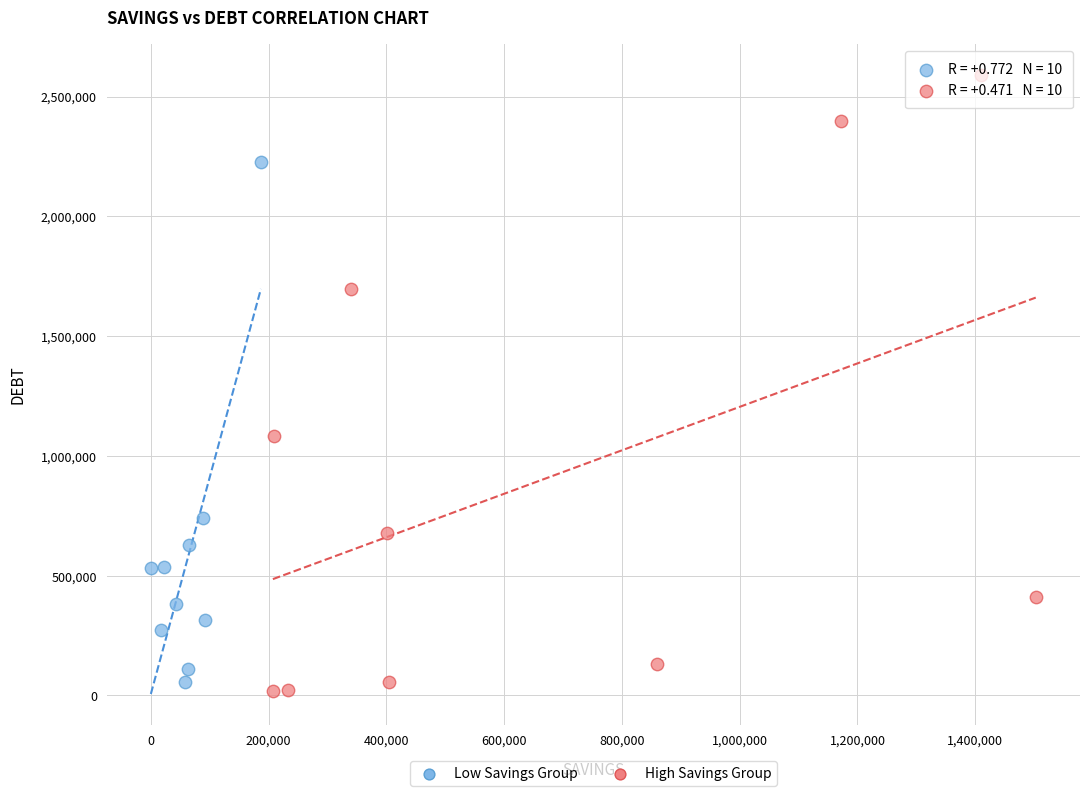

Which series has the largest Y range (max minus min)?

High Savings Group